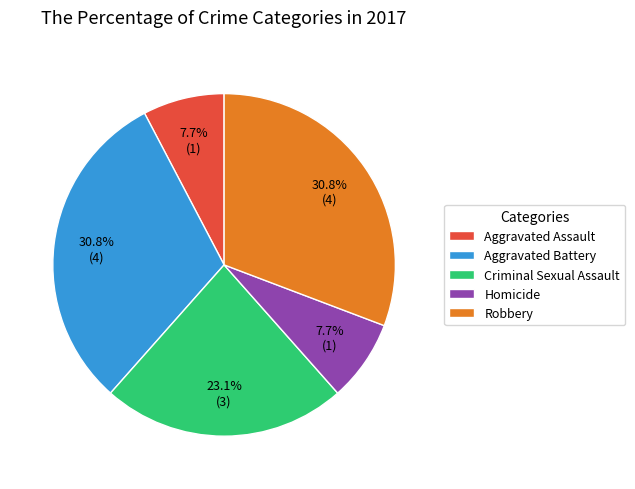

The Criminal Sexual Assault slice represents 23% of the pie. True or false?

True